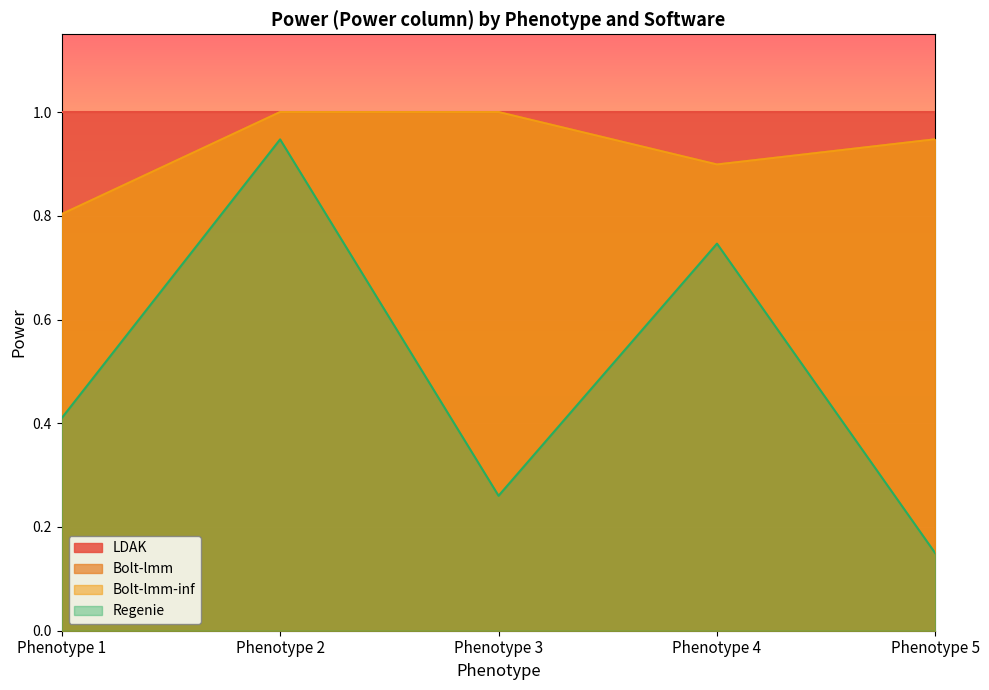

True or false: Bolt-lmm has more than 0 points higher than both neighbors.

False